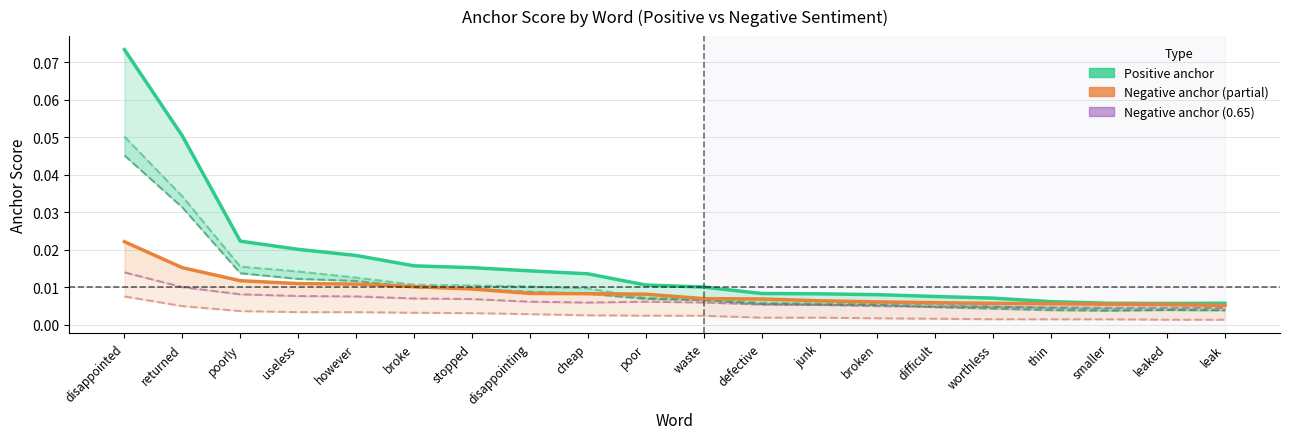

Reading right to left, what are all the values shown in this chart?

Positive anchor (0.80): leak=0.0	leaked=0.0	smaller=0.0	thin=0.0	worthless=0.0	difficult=0.0	broken=0.0	junk=0.0	defective=0.0	waste=0.0	poor=0.0	cheap=0.0	disappointing=0.0	stopped=0.0	broke=0.0	however=0.0	useless=0.0	poorly=0.0	returned=0.1	disappointed=0.1
Positive anchor (0.95): leak=0.0	leaked=0.0	smaller=0.0	thin=0.0	worthless=0.0	difficult=0.0	broken=0.0	junk=0.0	defective=0.0	waste=0.0	poor=0.0	cheap=0.0	disappointing=0.0	stopped=0.0	broke=0.0	however=0.0	useless=0.0	poorly=0.0	returned=0.0	disappointed=0.1
Positive anchor (0.65): leak=0.0	leaked=0.0	smaller=0.0	thin=0.0	worthless=0.0	difficult=0.0	broken=0.0	junk=0.0	defective=0.0	waste=0.0	poor=0.0	cheap=0.0	disappointing=0.0	stopped=0.0	broke=0.0	however=0.0	useless=0.0	poorly=0.0	returned=0.0	disappointed=0.0
Negative anchor (0.80): leak=0.0	leaked=0.0	smaller=0.0	thin=0.0	worthless=0.0	difficult=0.0	broken=0.0	junk=0.0	defective=0.0	waste=0.0	poor=0.0	cheap=0.0	disappointing=0.0	stopped=0.0	broke=0.0	however=0.0	useless=0.0	poorly=0.0	returned=0.0	disappointed=0.0
Negative anchor (0.95): leak=0.0	leaked=0.0	smaller=0.0	thin=0.0	worthless=0.0	difficult=0.0	broken=0.0	junk=0.0	defective=0.0	waste=0.0	poor=0.0	cheap=0.0	disappointing=0.0	stopped=0.0	broke=0.0	however=0.0	useless=0.0	poorly=0.0	returned=0.0	disappointed=0.0
Negative anchor (0.65): leak=0.0	leaked=0.0	smaller=0.0	thin=0.0	worthless=0.0	difficult=0.0	broken=0.0	junk=0.0	defective=0.0	waste=0.0	poor=0.0	cheap=0.0	disappointing=0.0	stopped=0.0	broke=0.0	however=0.0	useless=0.0	poorly=0.0	returned=0.0	disappointed=0.0